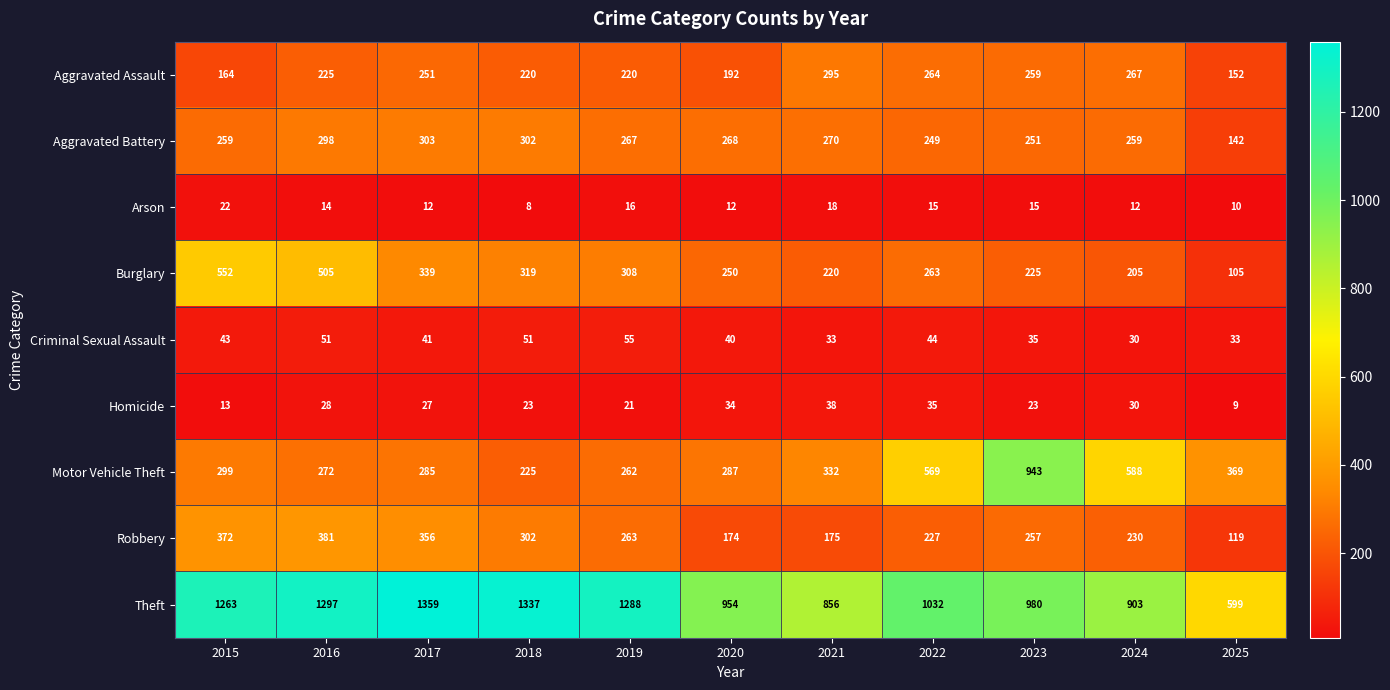

At how many categories does at least one series exceed 92?

11